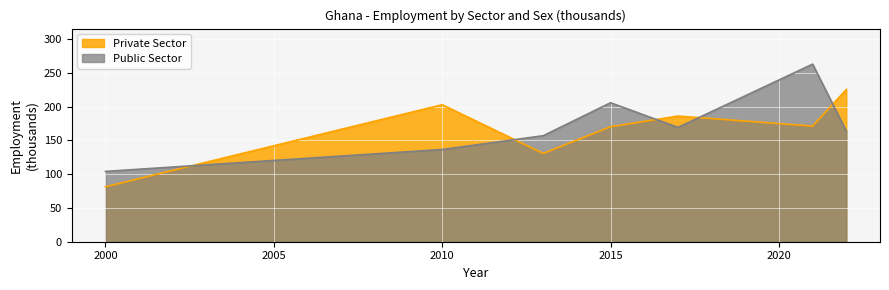

Where do Private Sector (Female) and Public Sector (Female) first cross each other?

2000 and 2010